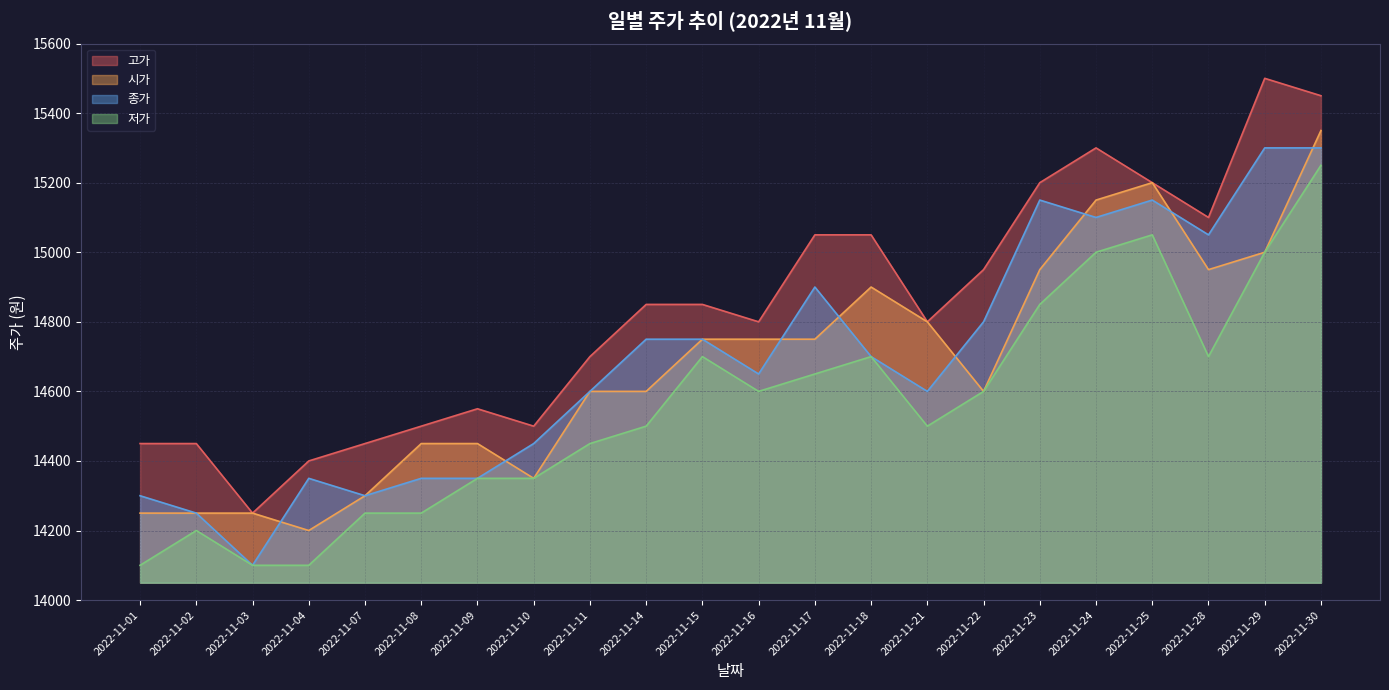

Reading left to right, list all the values displayed in this chart.

고가: 2022-11-01=14450	2022-11-02=14450	2022-11-03=14250	2022-11-04=14400	2022-11-07=14450	2022-11-08=14500	2022-11-09=14550	2022-11-10=14500	2022-11-11=14700	2022-11-14=14850	2022-11-15=14850	2022-11-16=14800	2022-11-17=15050	2022-11-18=15050	2022-11-21=14800	2022-11-22=14950	2022-11-23=15200	2022-11-24=15300	2022-11-25=15200	2022-11-28=15100	2022-11-29=15500	2022-11-30=15450
시가: 2022-11-01=14250	2022-11-02=14250	2022-11-03=14250	2022-11-04=14200	2022-11-07=14300	2022-11-08=14450	2022-11-09=14450	2022-11-10=14350	2022-11-11=14600	2022-11-14=14600	2022-11-15=14750	2022-11-16=14750	2022-11-17=14750	2022-11-18=14900	2022-11-21=14800	2022-11-22=14600	2022-11-23=14950	2022-11-24=15150	2022-11-25=15200	2022-11-28=14950	2022-11-29=15000	2022-11-30=15350
종가: 2022-11-01=14300	2022-11-02=14250	2022-11-03=14100	2022-11-04=14350	2022-11-07=14300	2022-11-08=14350	2022-11-09=14350	2022-11-10=14450	2022-11-11=14600	2022-11-14=14750	2022-11-15=14750	2022-11-16=14650	2022-11-17=14900	2022-11-18=14700	2022-11-21=14600	2022-11-22=14800	2022-11-23=15150	2022-11-24=15100	2022-11-25=15150	2022-11-28=15050	2022-11-29=15300	2022-11-30=15300
저가: 2022-11-01=14100	2022-11-02=14200	2022-11-03=14100	2022-11-04=14100	2022-11-07=14250	2022-11-08=14250	2022-11-09=14350	2022-11-10=14350	2022-11-11=14450	2022-11-14=14500	2022-11-15=14700	2022-11-16=14600	2022-11-17=14650	2022-11-18=14700	2022-11-21=14500	2022-11-22=14600	2022-11-23=14850	2022-11-24=15000	2022-11-25=15050	2022-11-28=14700	2022-11-29=15000	2022-11-30=15250